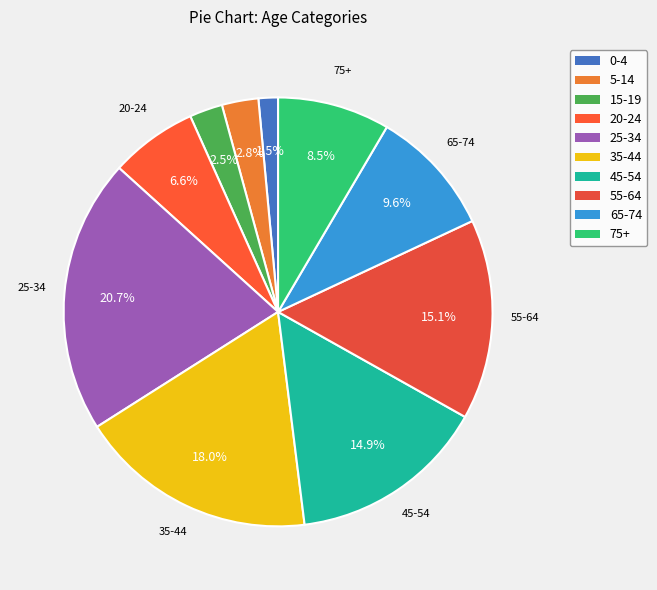

What is the ratio of the value at 65-74 to the value at 15-19?

3.8